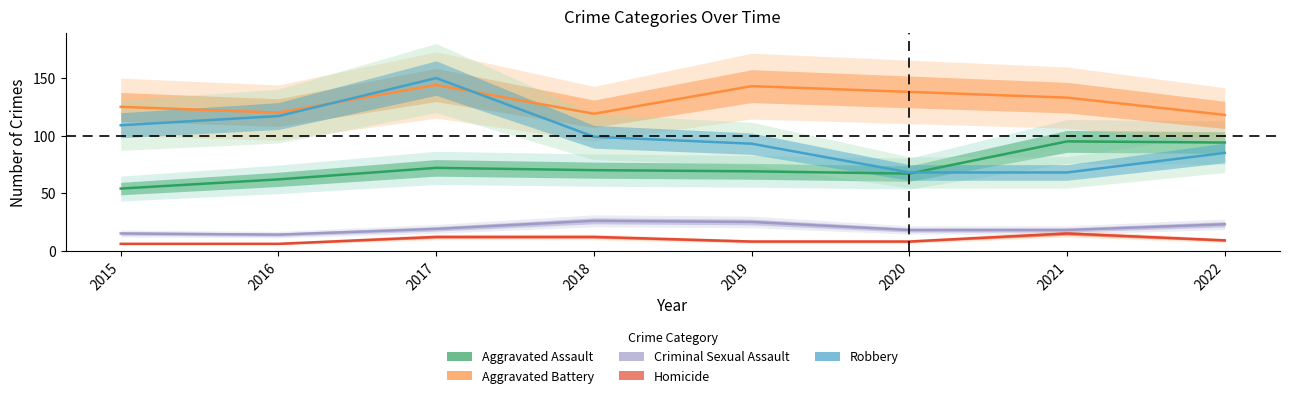

At how many categories does at least one series exceed 31?

8